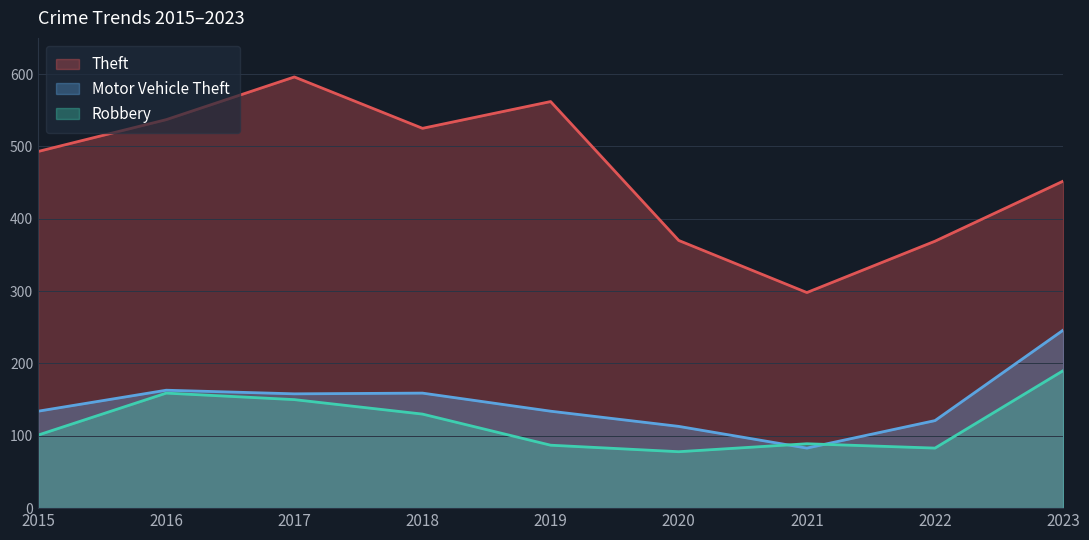

Which category has the highest value in the Robbery series?

2023